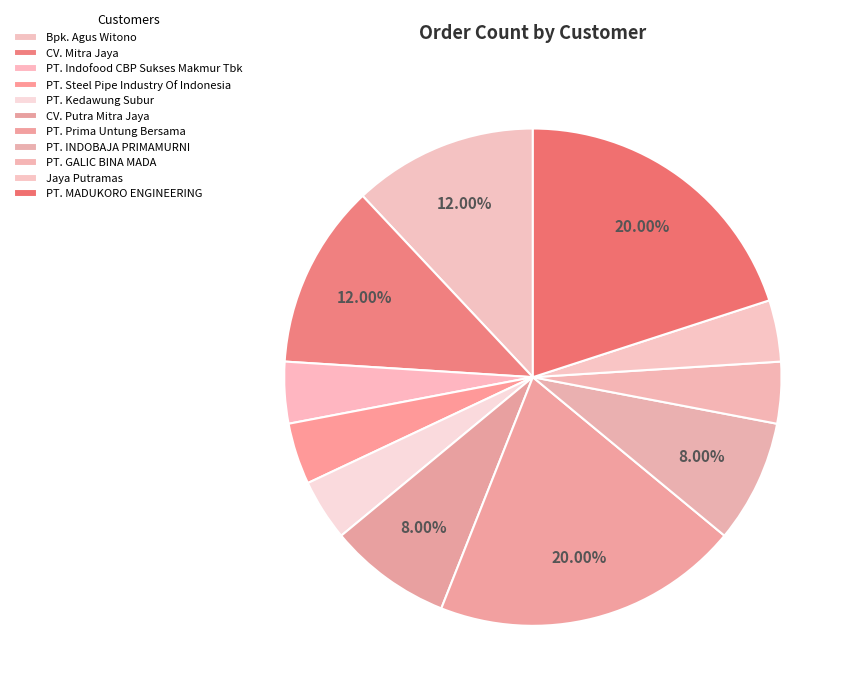

To the nearest percent, what portion does PT. INDOBAJA PRIMAMURNI represent?

8%